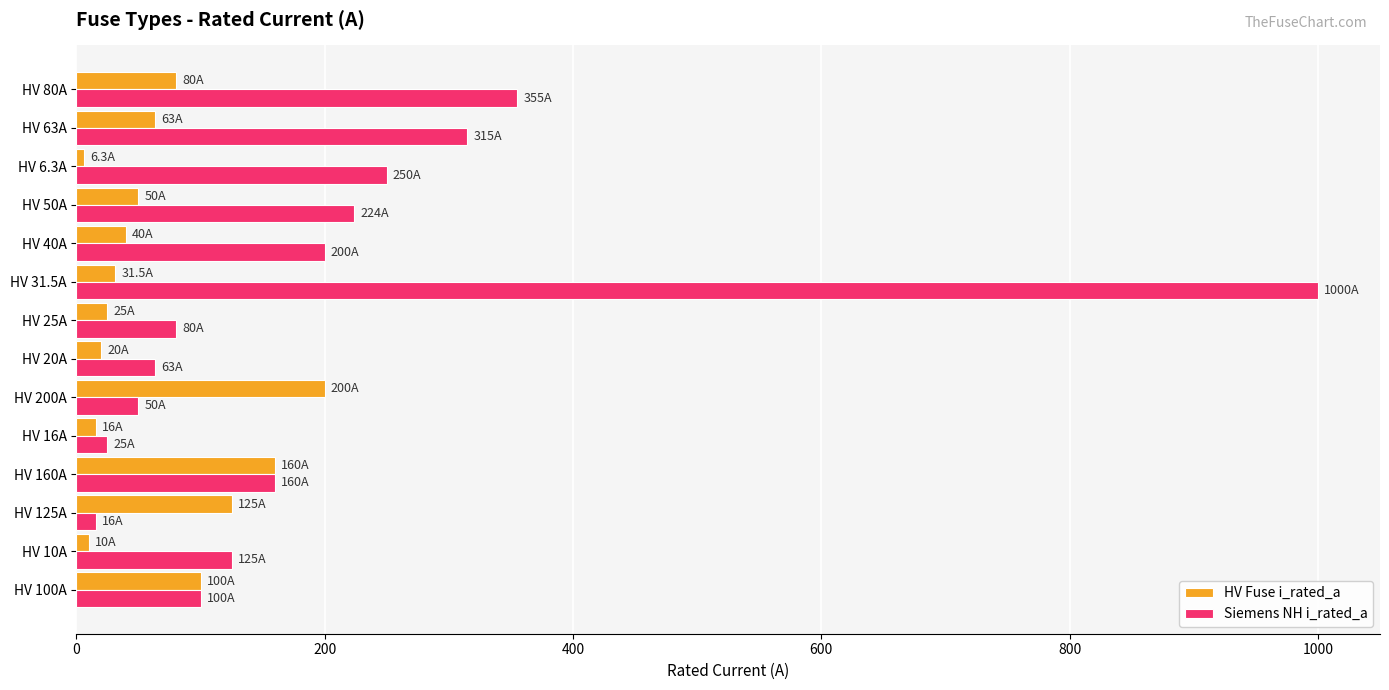

How many values in the Siemens NH i_rated_a series are below 160?

7